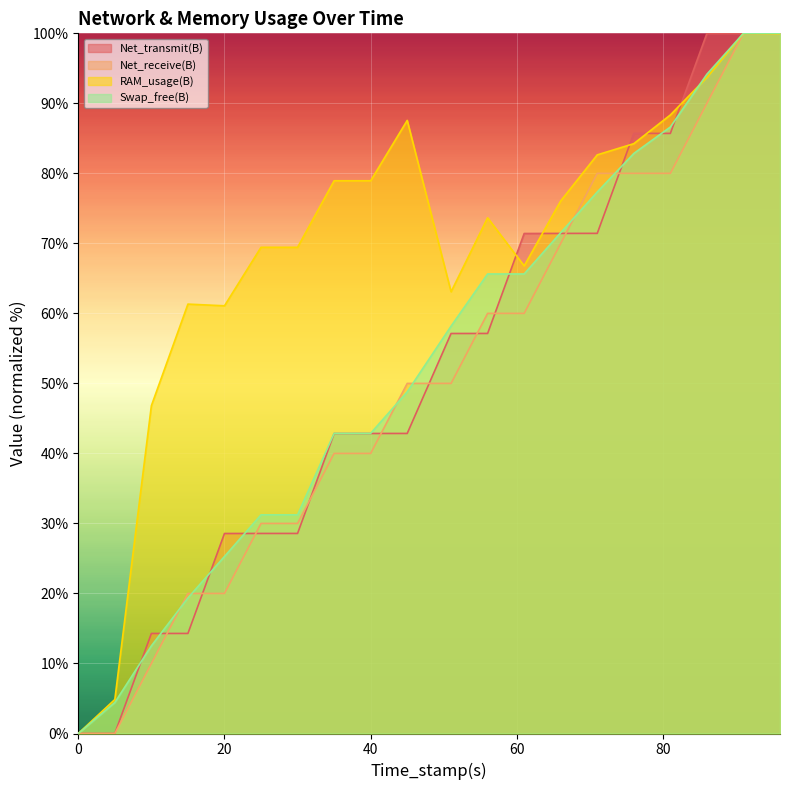

Which series has the largest total across all categories?

RAM_usage(B)